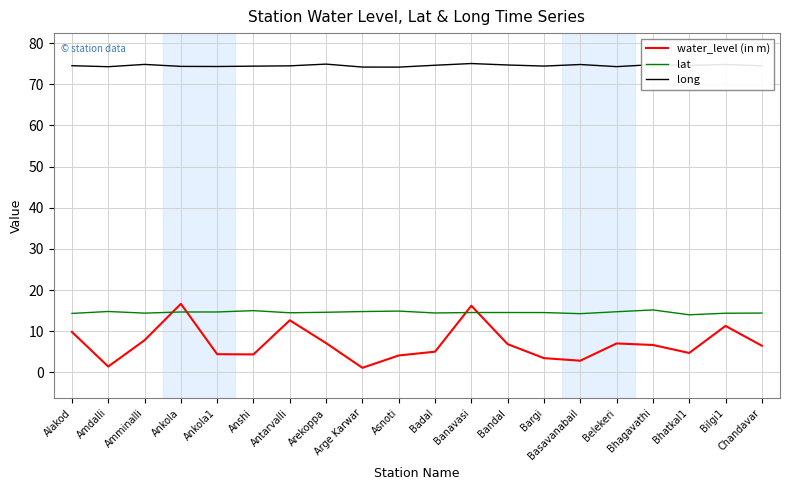

What is the total value across all series at Chandavar?

95.3